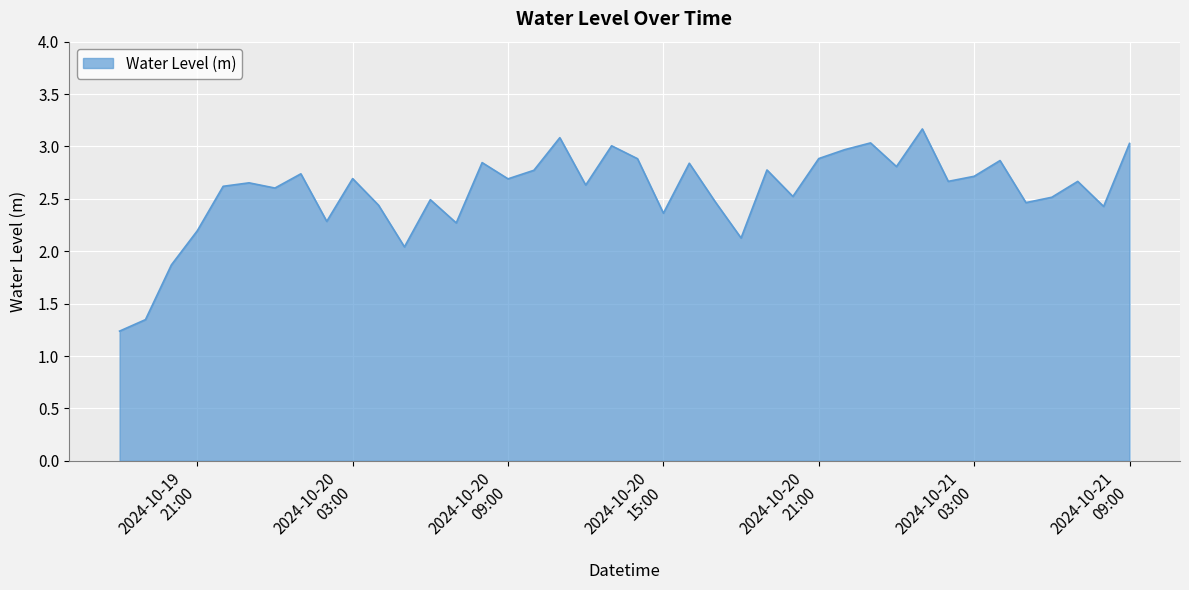

What is the difference between the maximum and minimum values?

1.9